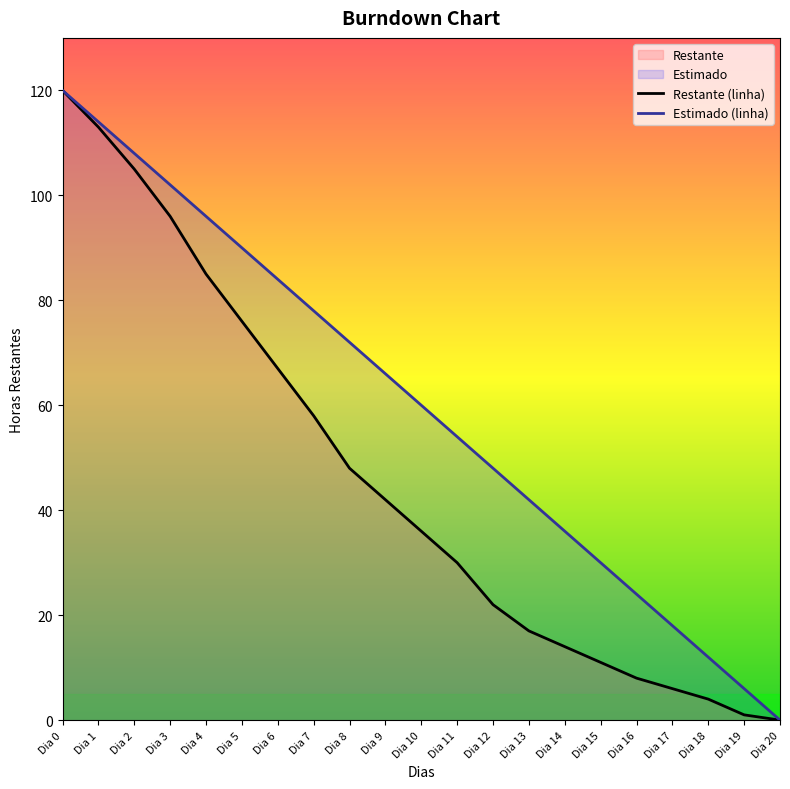

True or false: Estimado (linha) and Restante (linha) cross at least once.

False